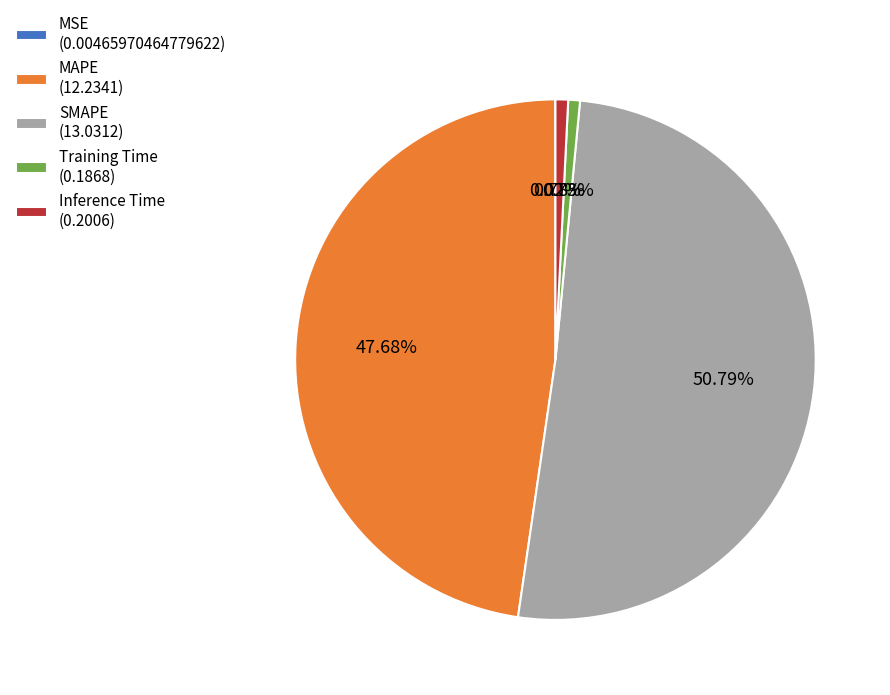

To the nearest percent, what percentage of the pie is SMAPE?

51%